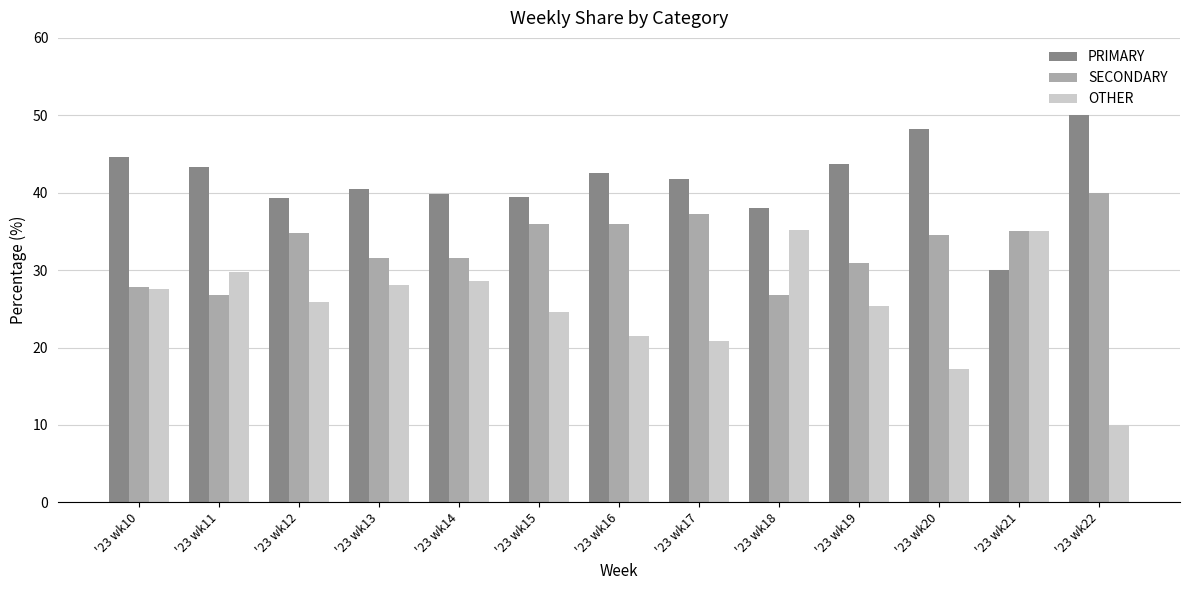

True or false: SECONDARY has a value of 61.5 at '23 wk17.

False